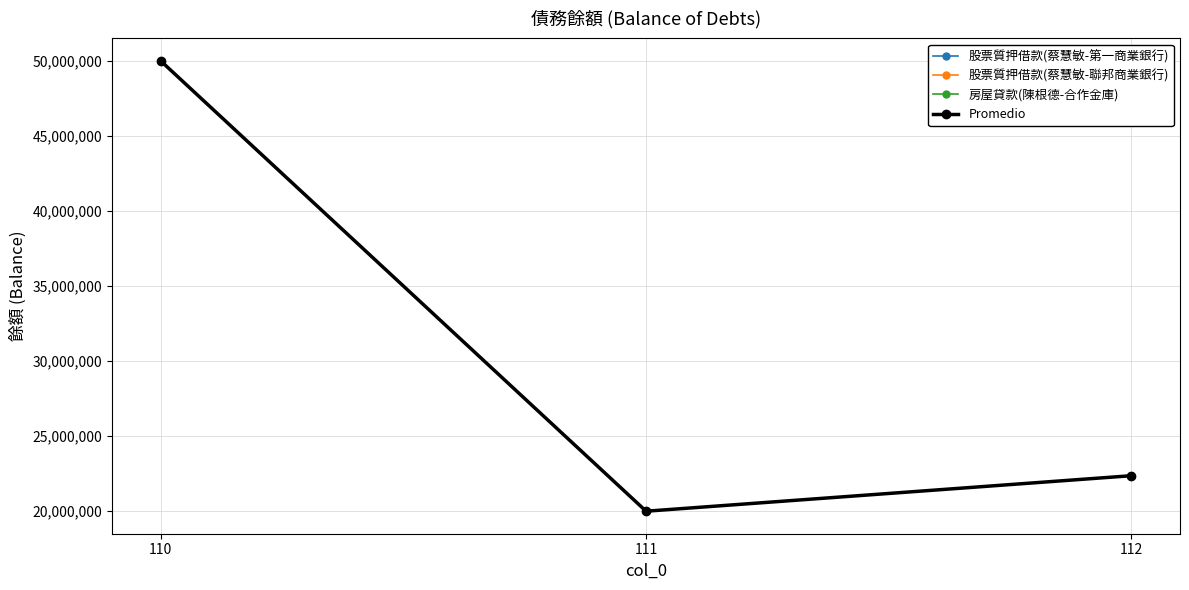

Does the chart have visible grid lines?

Yes